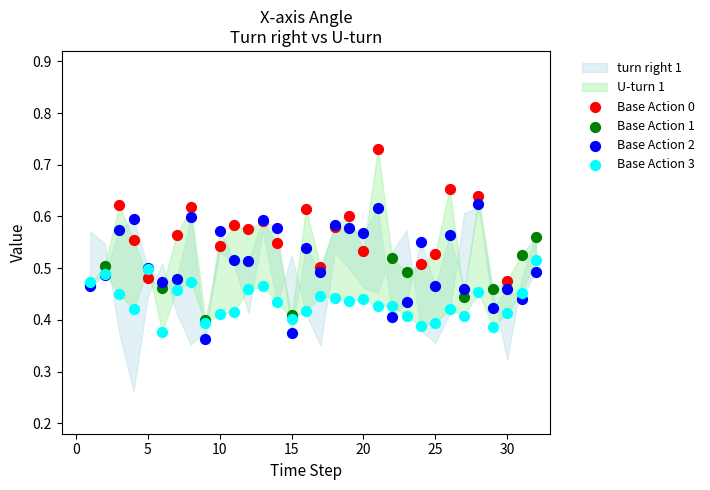

Which series reaches the minimum Y coordinate?

Base Action 2